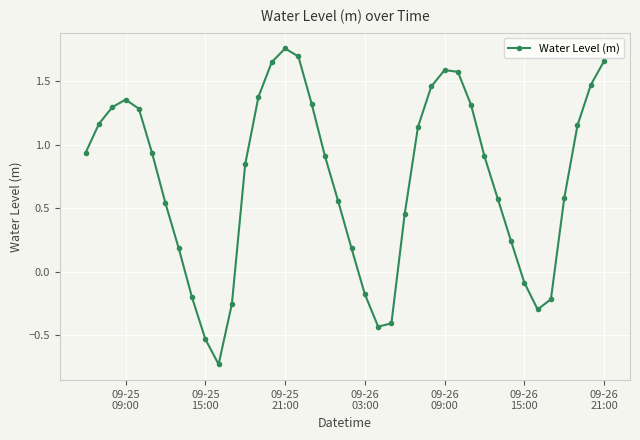

What is the value of the 5th point from the left?

1.3